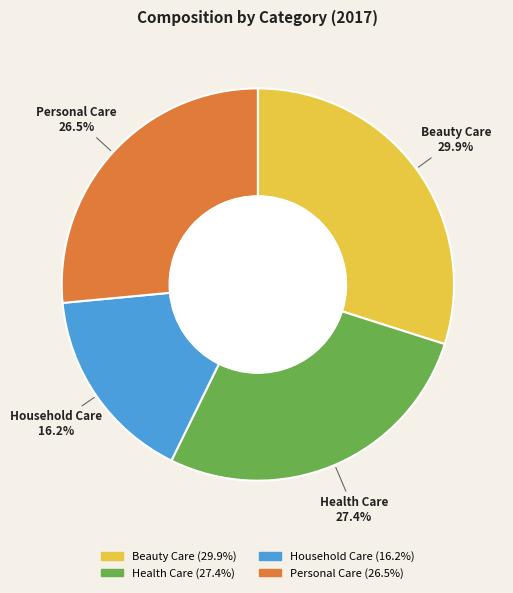

The Personal Care slice represents 38% of the pie. True or false?

False